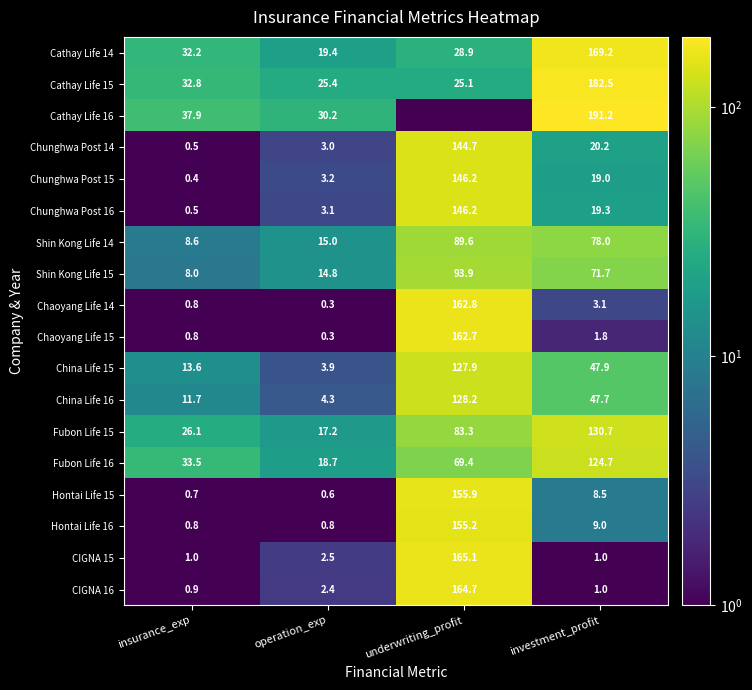

Which has a higher value, insurance_exp or underwriting_profit?

insurance_exp